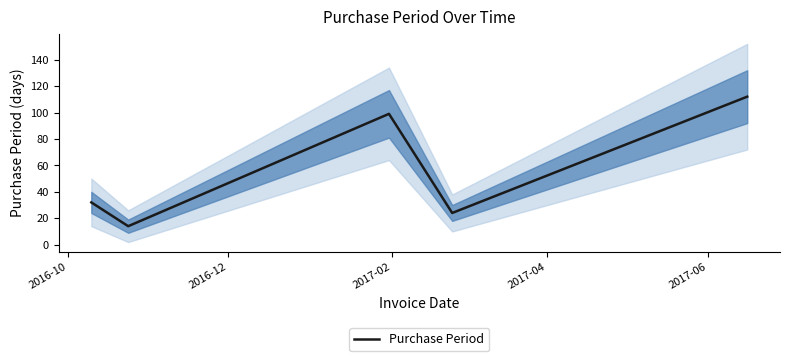

Reading left to right, extract all data points from this chart.

32	14	99	24	112